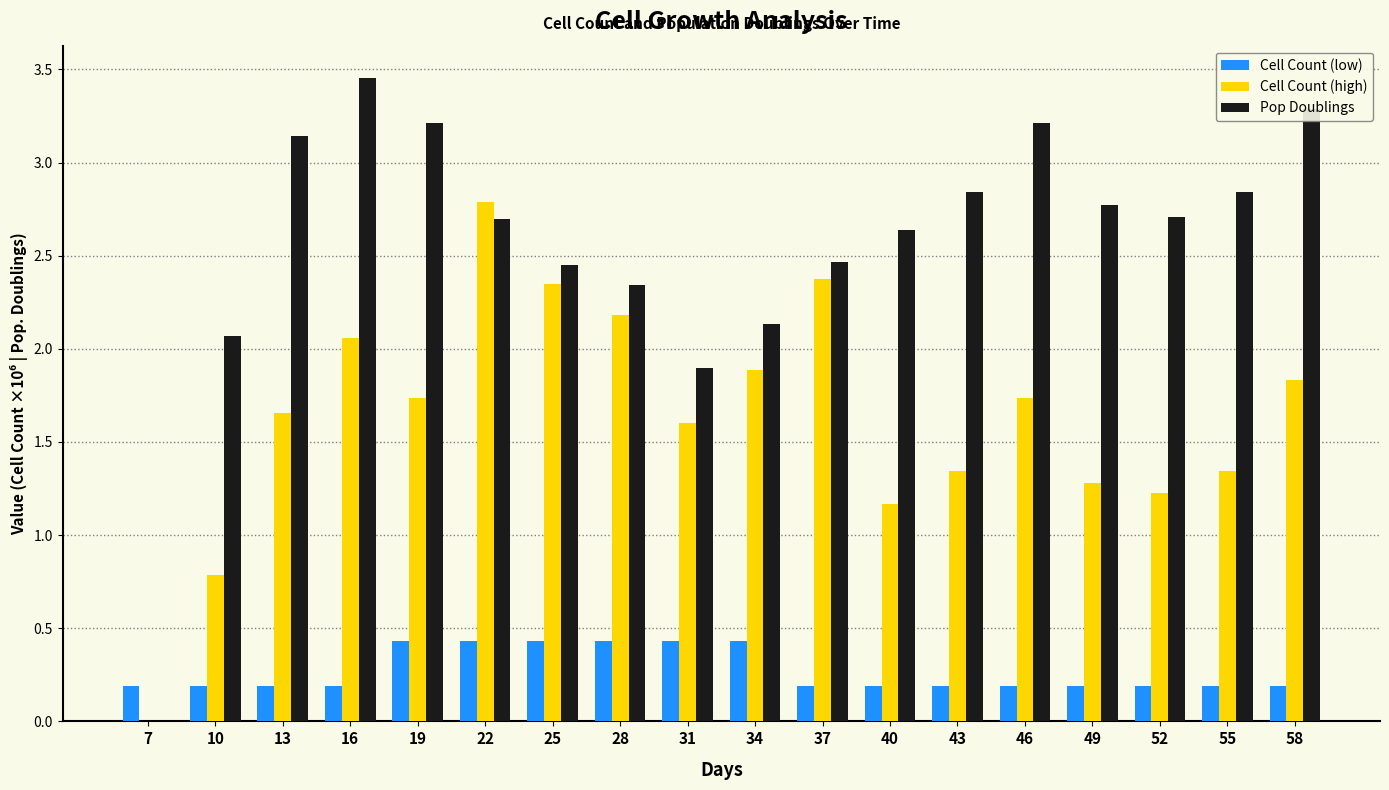

The Pop Doublings series shows 4.4 at 49. True or false?

False